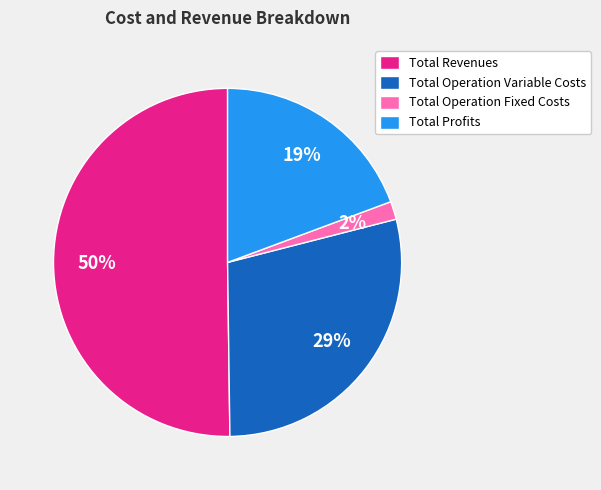

Is it true that Total Revenues is 65% of the pie?

False